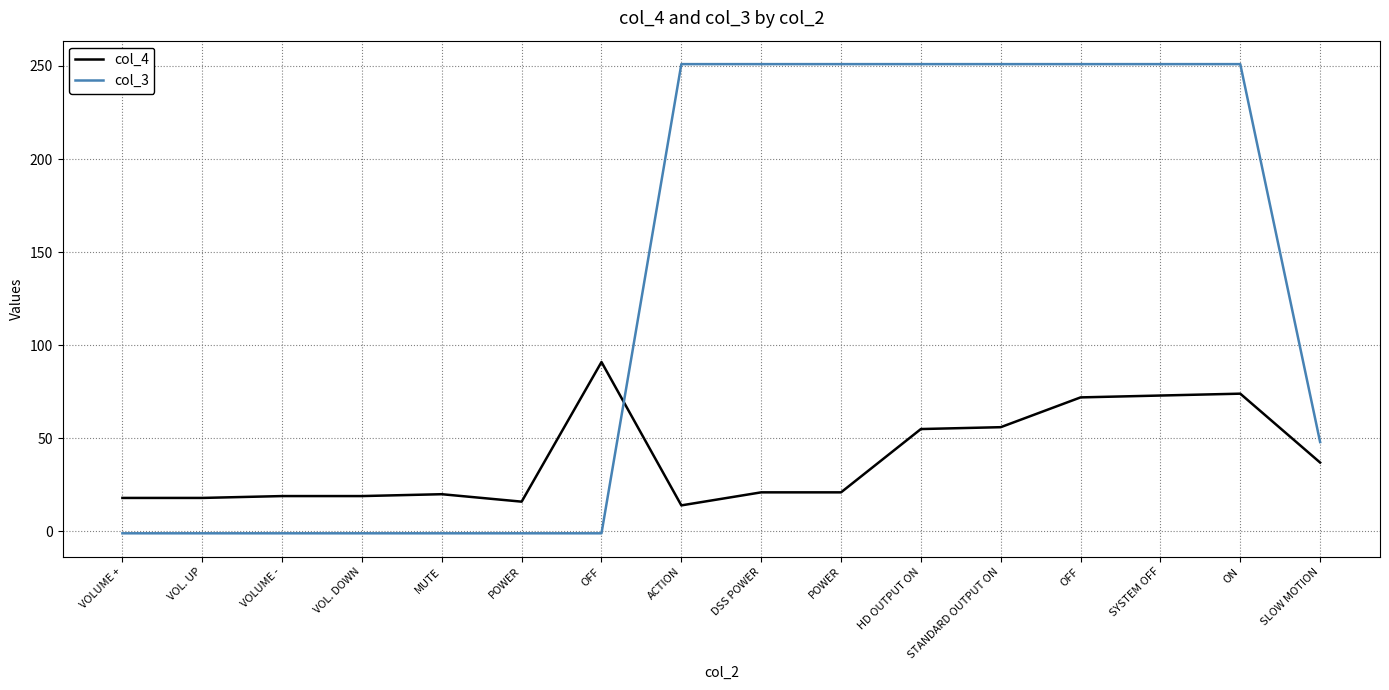

At which category does col_4 reach its first local peak?

MUTE